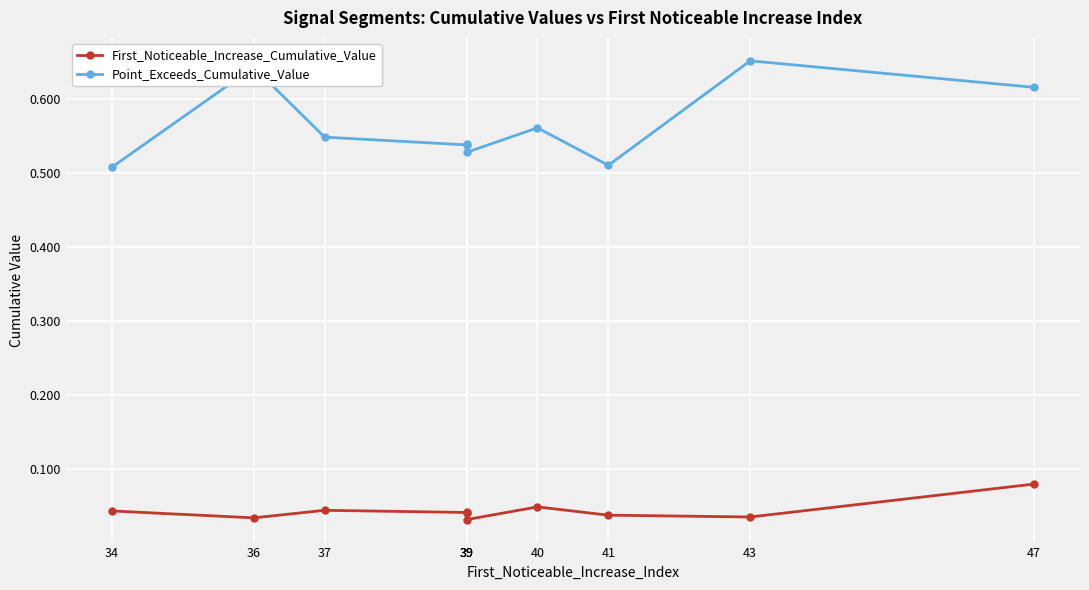

Is the value of First_Noticeable_Increase_Cumulative_Value at 36 greater than the value of Point_Exceeds_Cumulative_Value at 39?

No